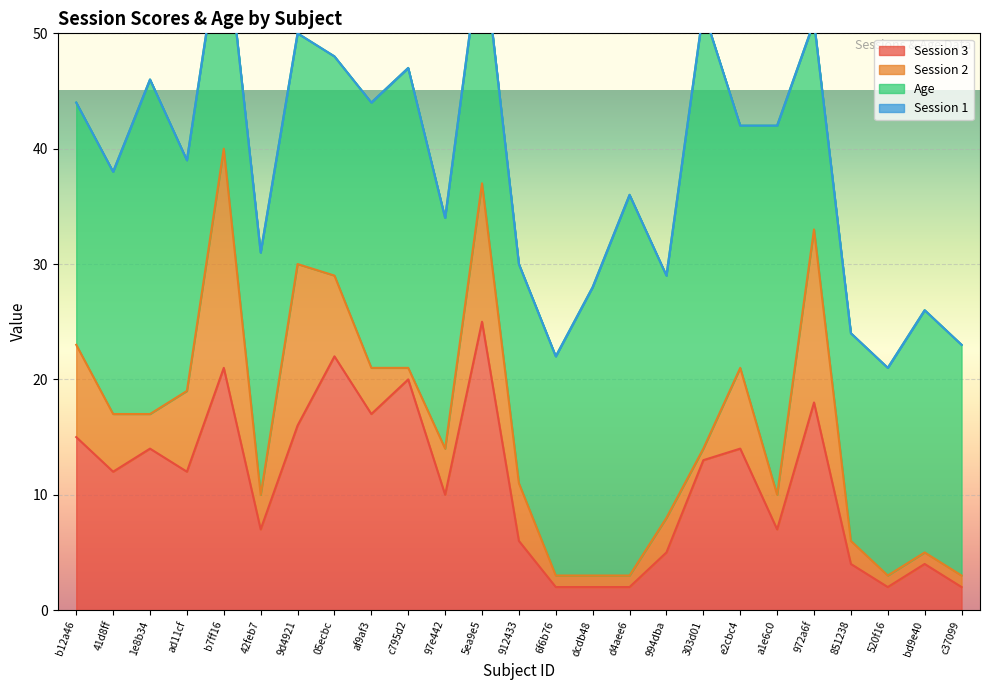

Count the number of data series in this chart.

4